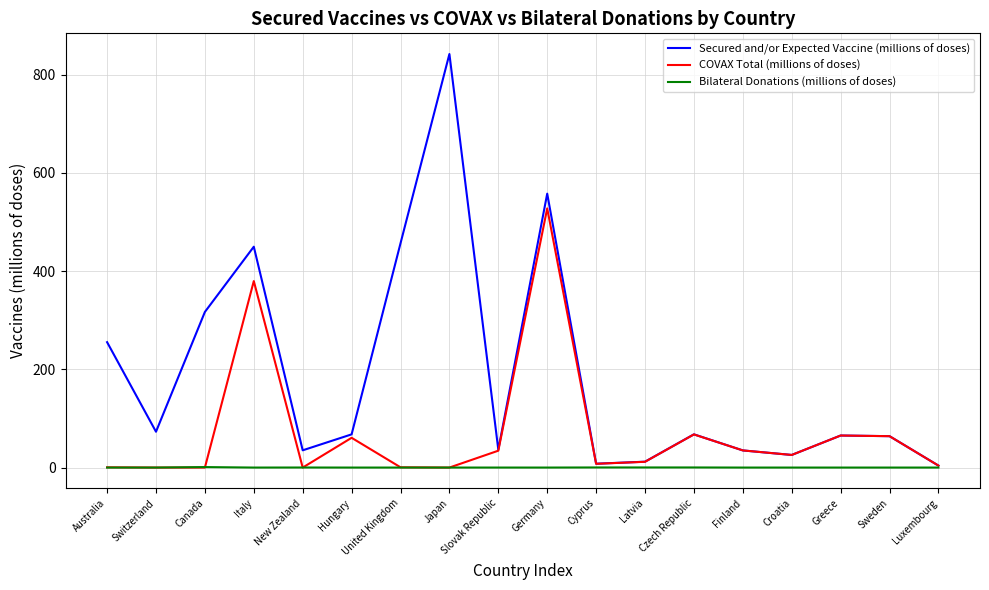

At which category does the chart reach its peak across all series?

Japan